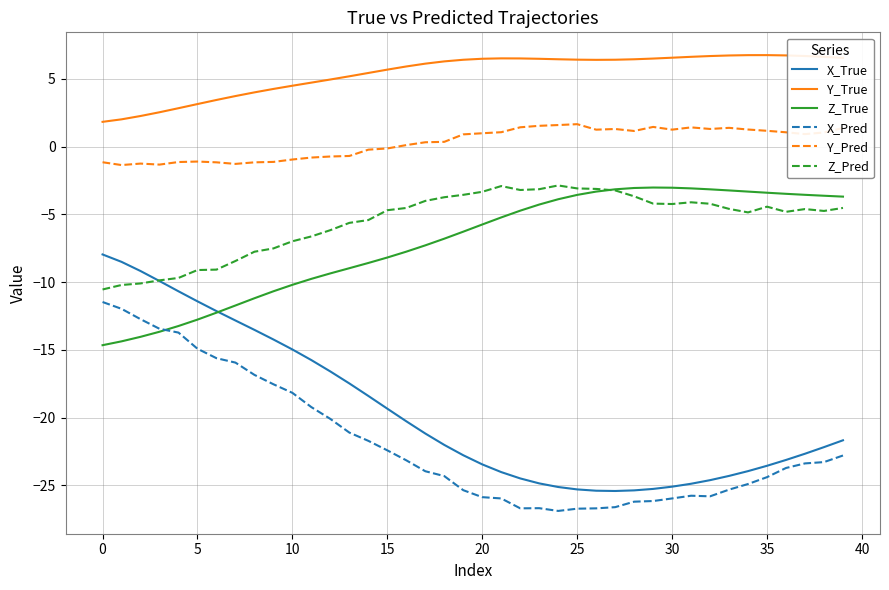

True or false: Y_Pred and Z_True cross at least once.

False